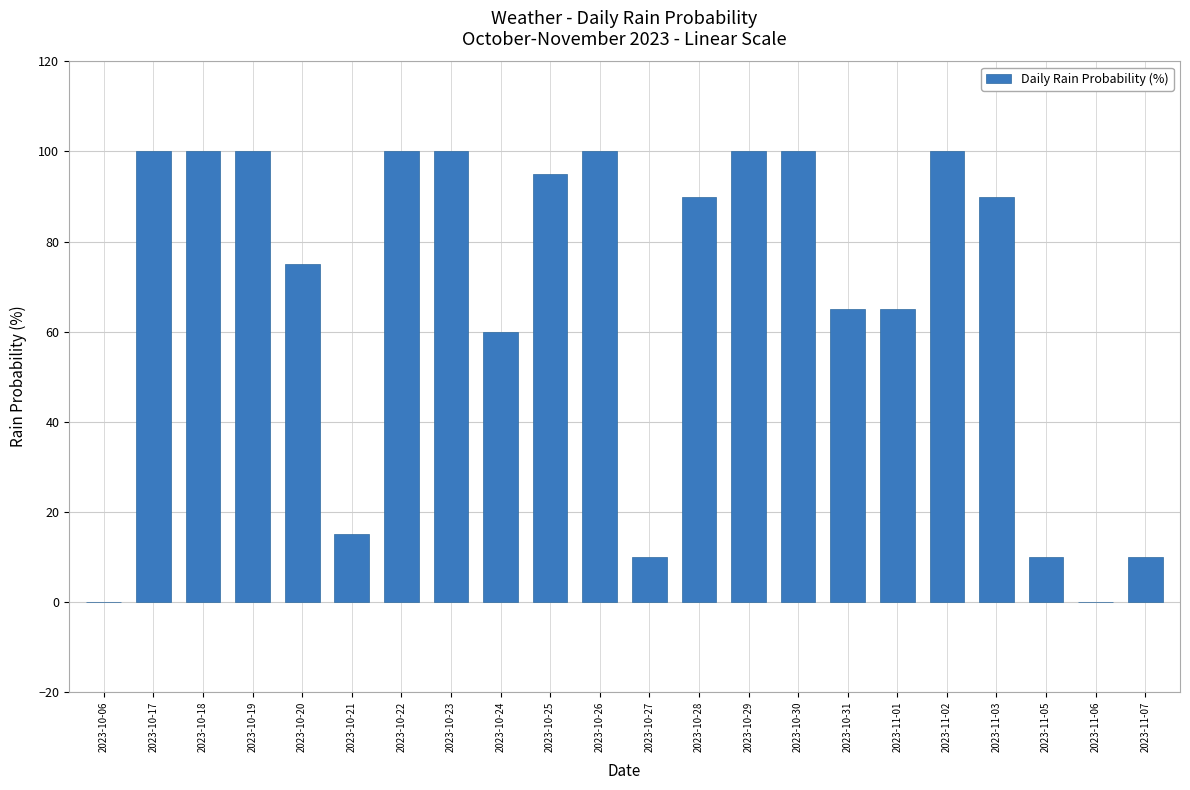

Where is the data nearest to the value 50?

2023-10-24